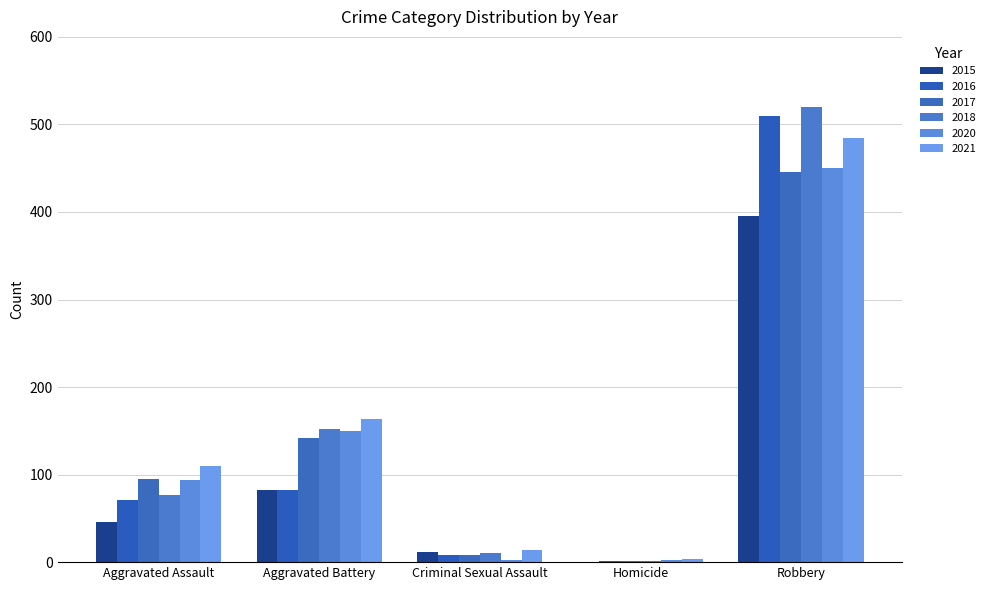

What is the difference between the highest and lowest values at Homicide?

4